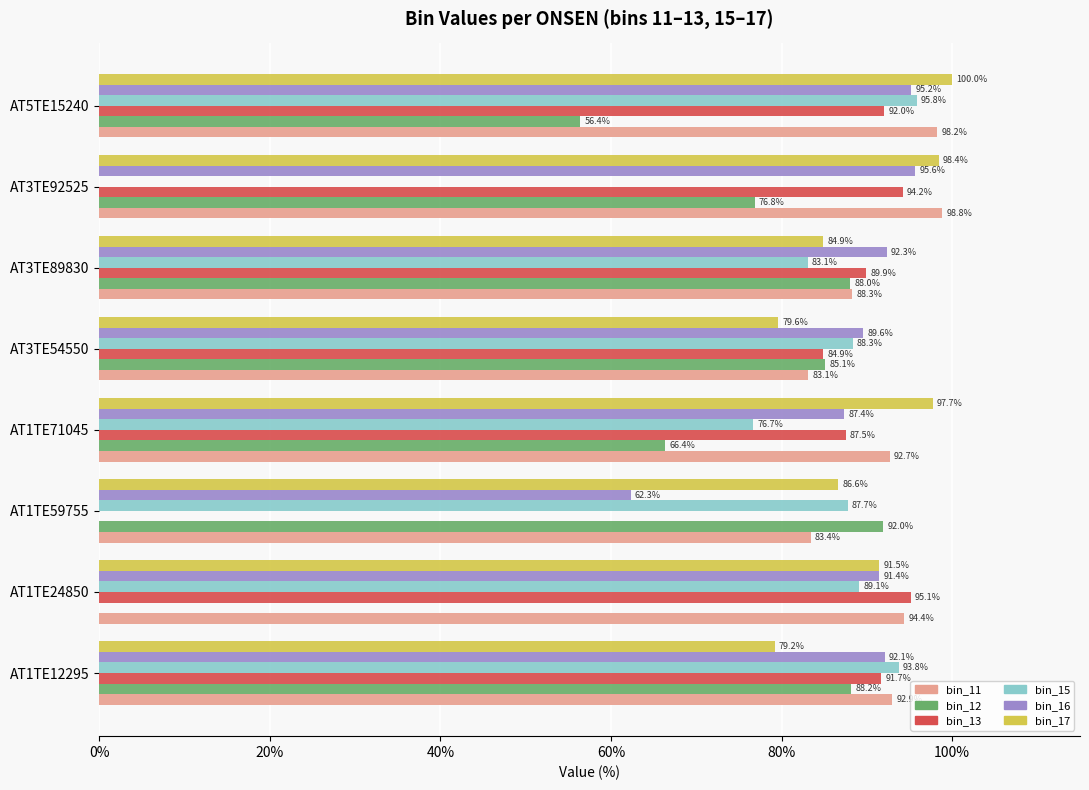

What is the approximate value of bin_12 at AT5TE15240?

56.4